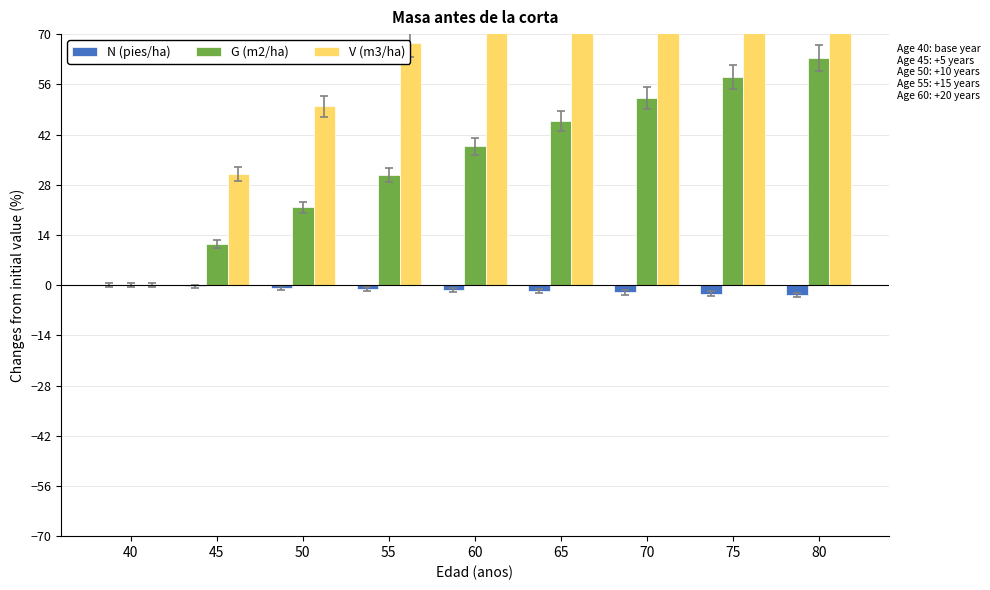

At which label does V (m3/ha) first exceed 83?

60